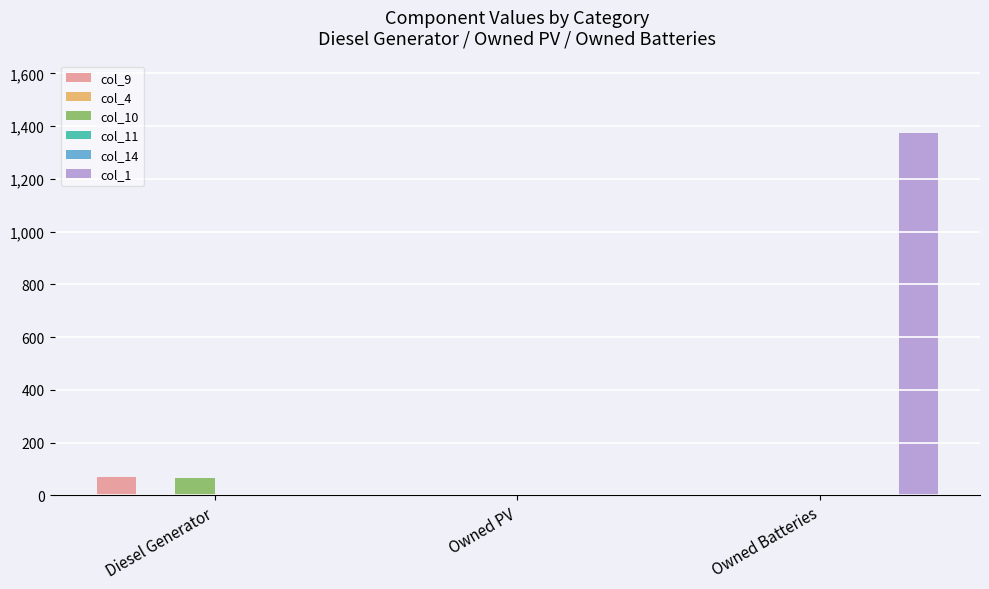

Rank the categories by col_4 value from highest to lowest.

Diesel Generator, Owned PV, Owned Batteries